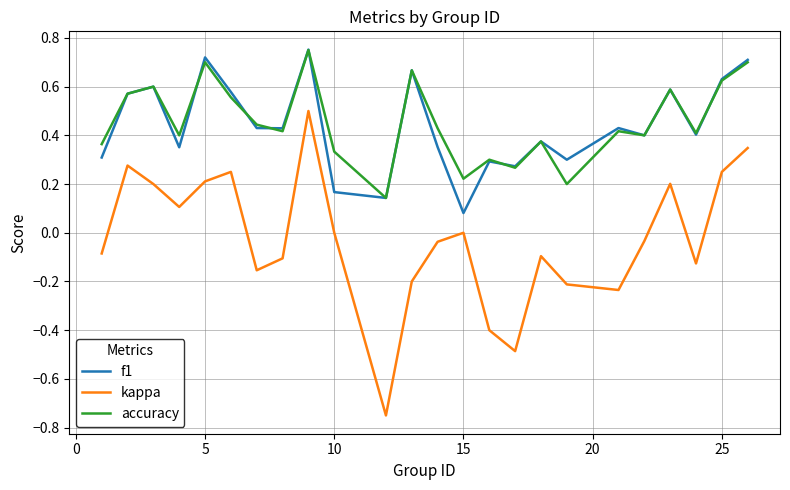

Which series has the largest range (max minus min)?

kappa